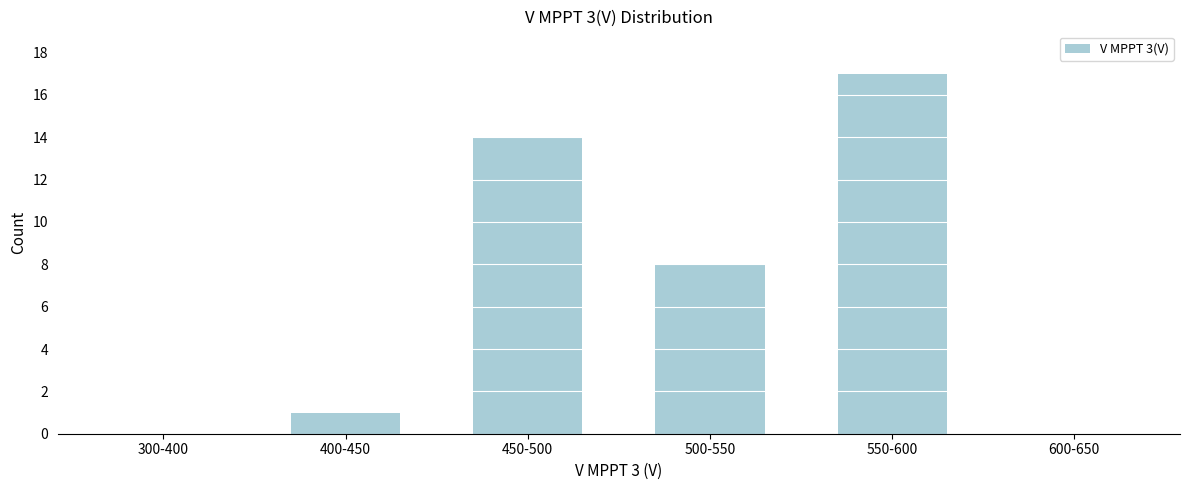

Reading left to right, list all the values displayed in this chart.

300-400=0	400-450=1	450-500=14	500-550=8	550-600=17	600-650=0